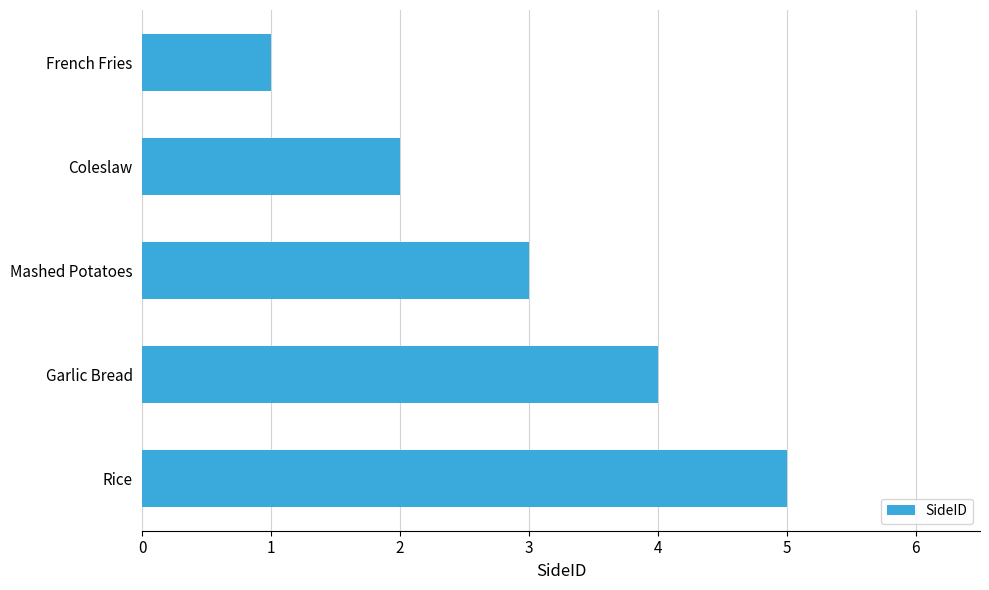

Rank the categories by value from highest to lowest.

Rice, Garlic Bread, Mashed Potatoes, Coleslaw, French Fries